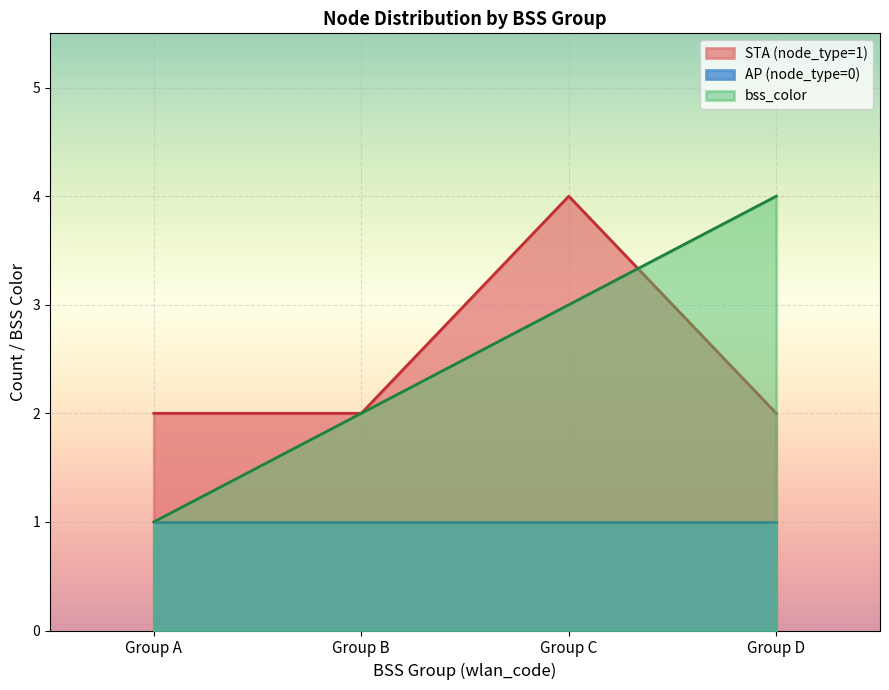

Which series has the widest spread of values?

bss_color